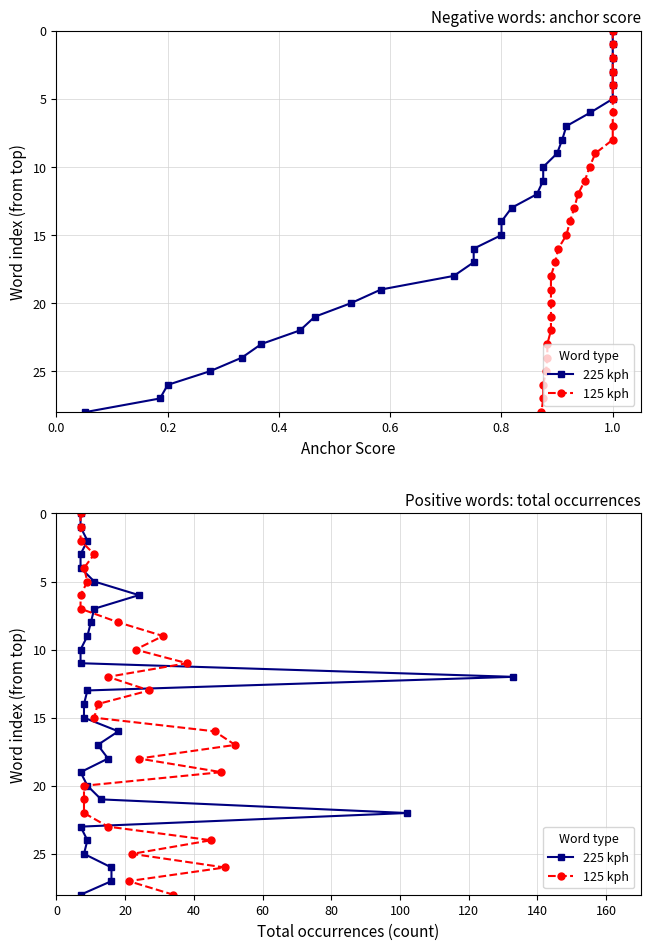

Does the chart have visible grid lines?

Yes